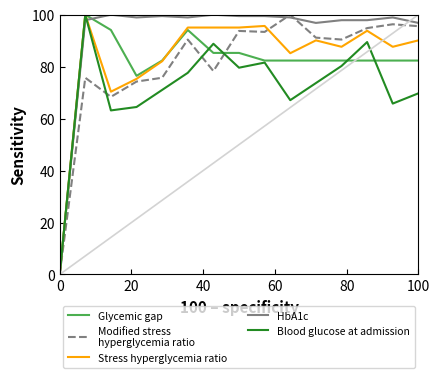

How many lines are shown in the chart?

5